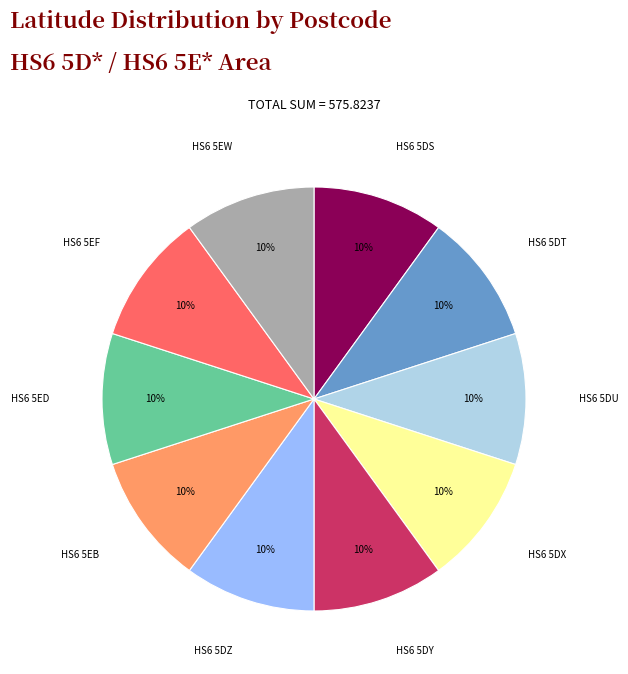

To the nearest percent, what is the average slice percentage?

10%